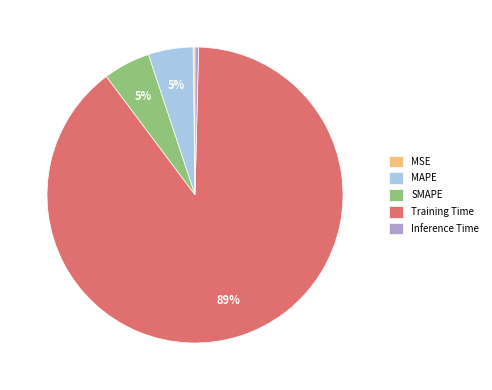

The Inference Time slice represents 0% of the pie. True or false?

True